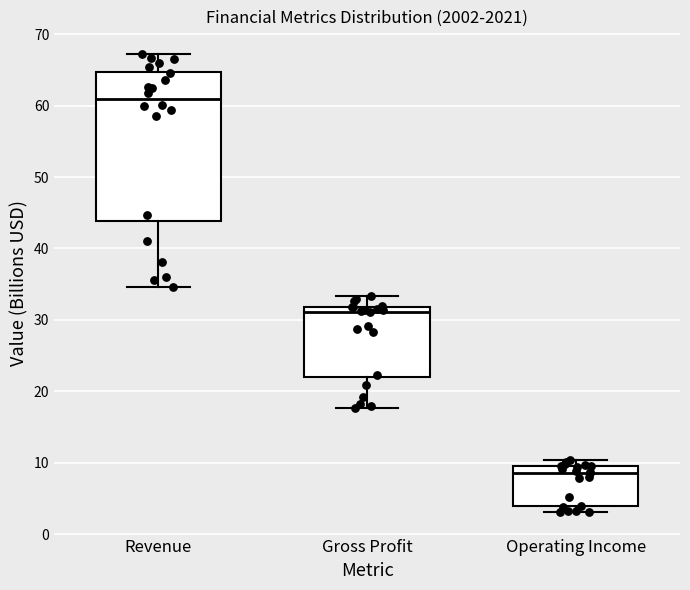

Where is the lower edge of the box for Gross Profit on the y-axis? The values are not printed on the chart, so give them approximately, as read against the axis.

22